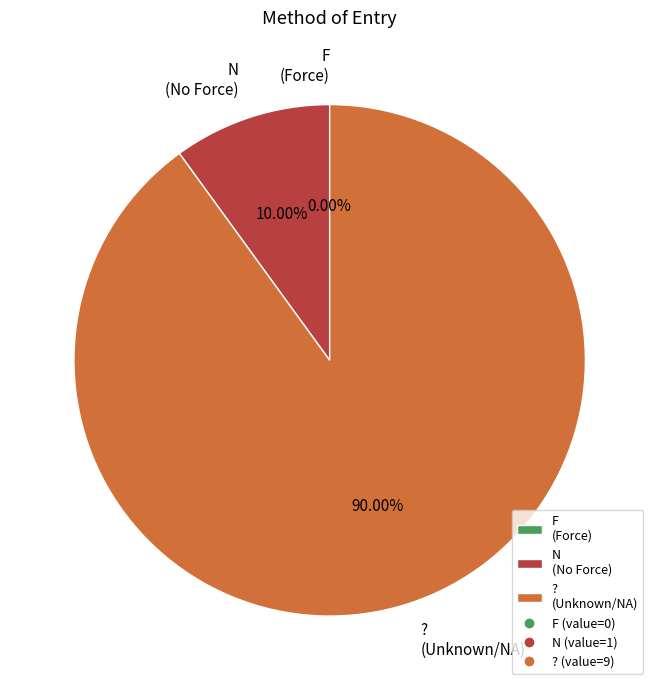

Which slice is the smallest?

F